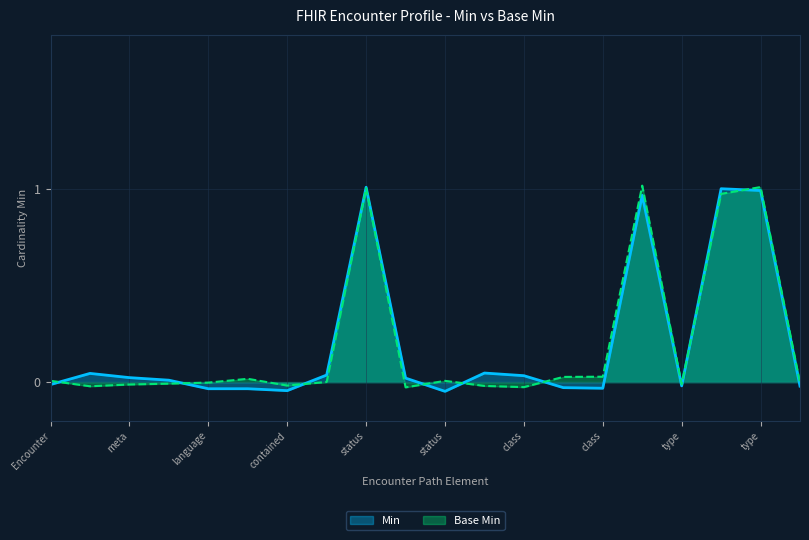

What is the maximum value shown in the chart?

1.0